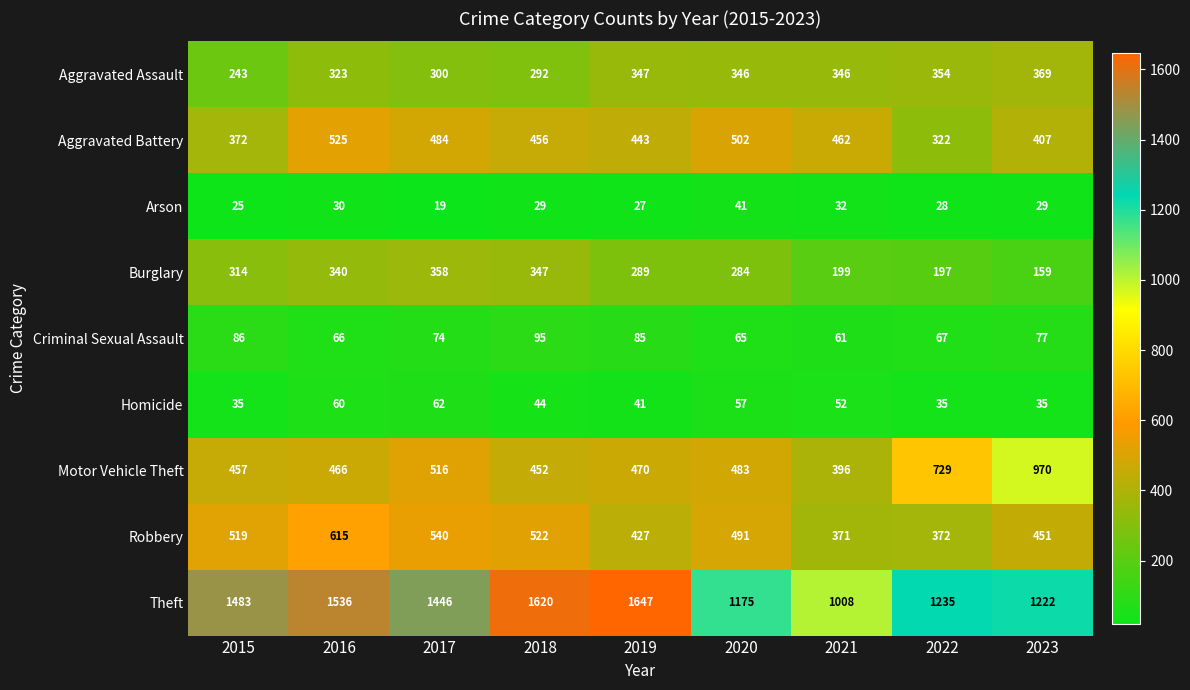

Read the Aggravated Assault value at 2023.

369